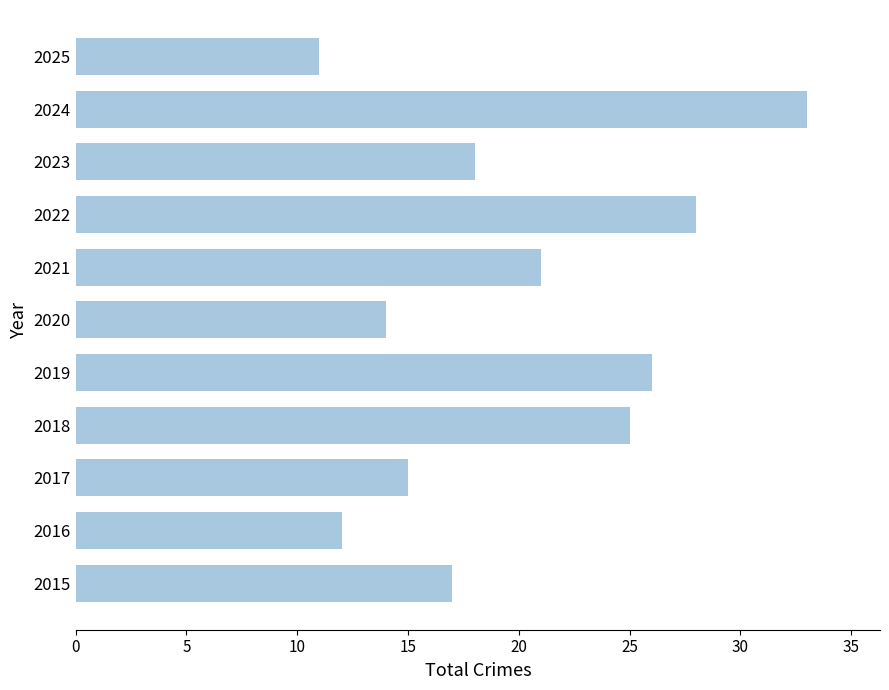

What is the change in value from 2022 to 2025?

-17